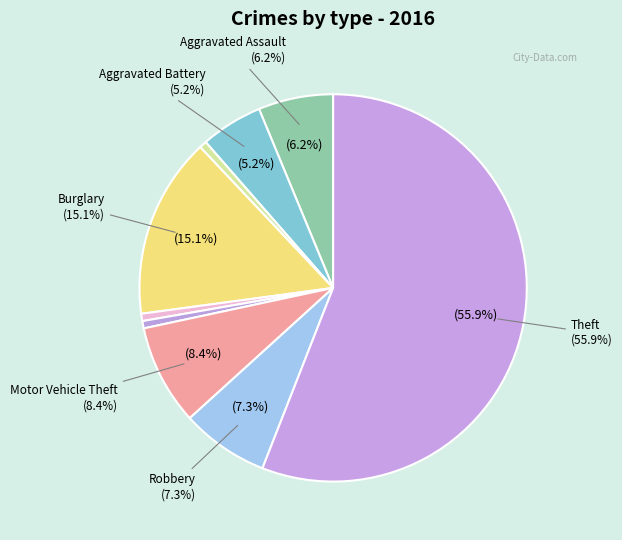

To the nearest percent, what percentage of the pie is Burglary?

15%